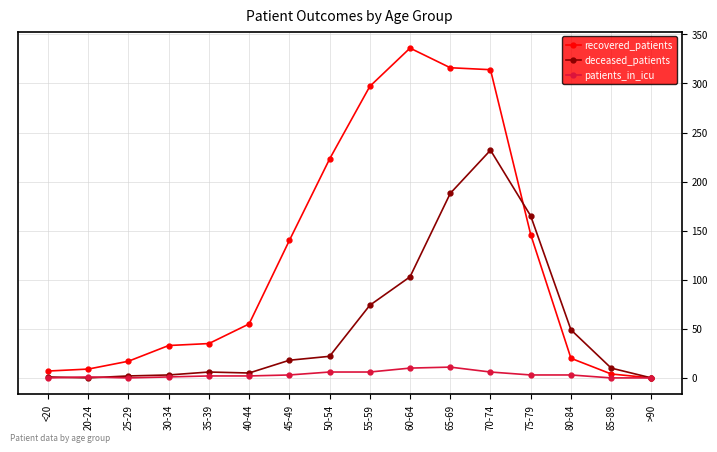

Does the chart have visible grid lines?

Yes